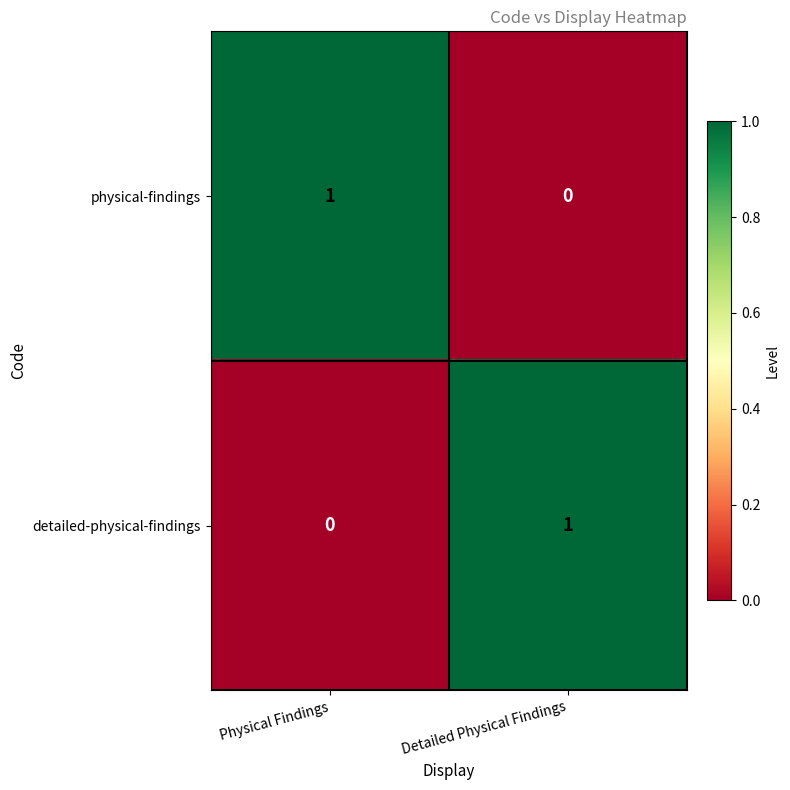

How many data points does each series have?

2